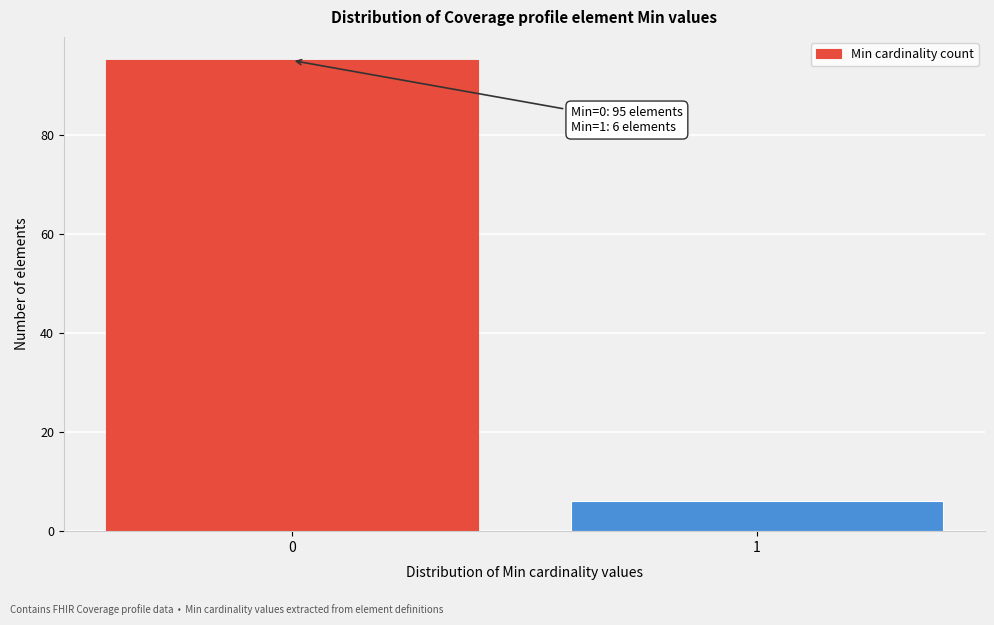

Reading right to left, list all the values displayed in this chart.

6	95